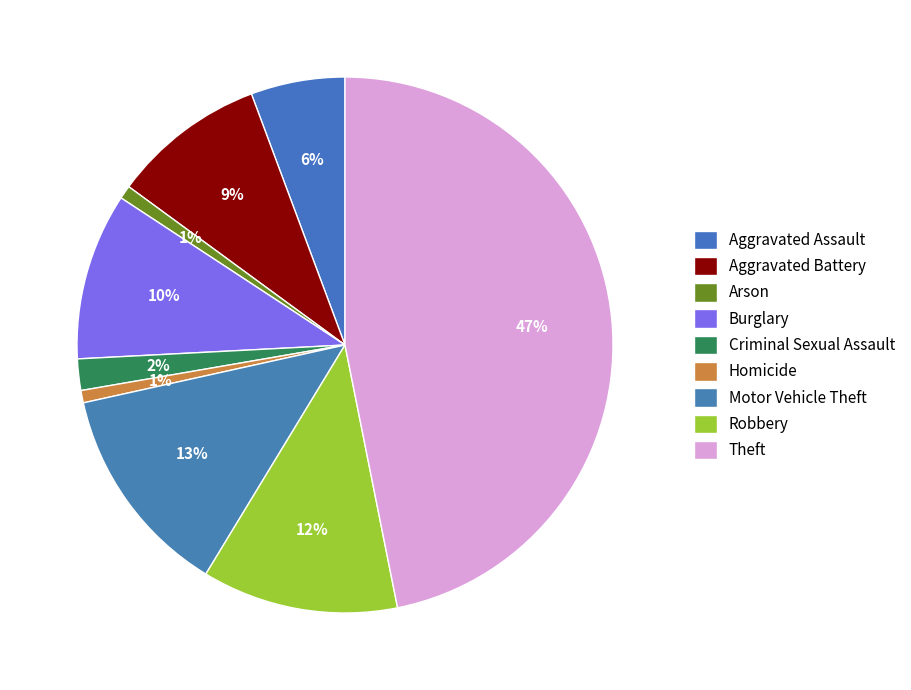

Does Aggravated Battery represent more than half of the total?

No